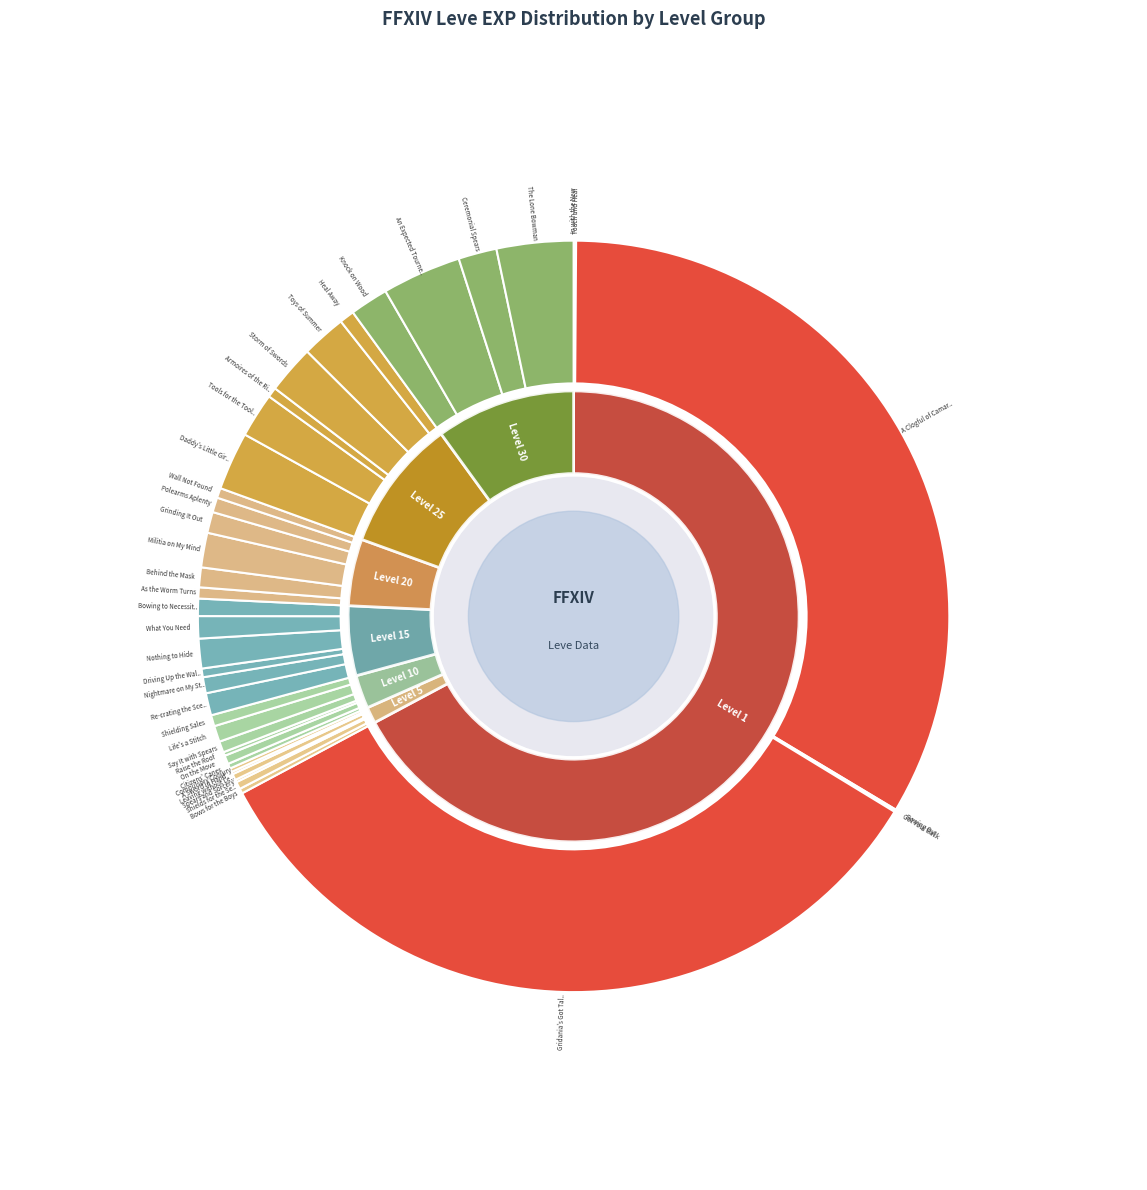

To the nearest percent, what is the combined percentage of Daddy's Little Girl and Citizens' Canes?

3%